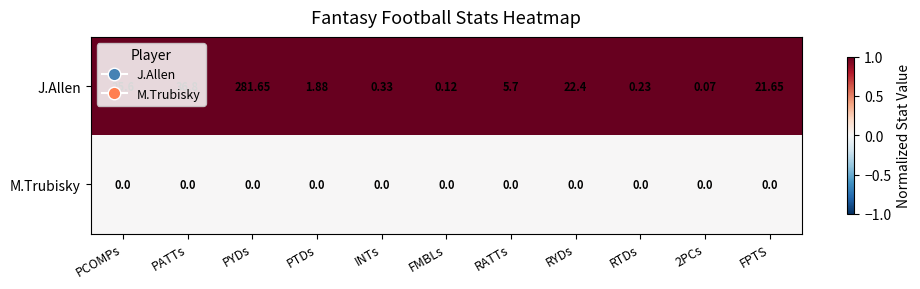

Rank the series at PCOMPs from lowest to highest value.

M.Trubisky, J.Allen